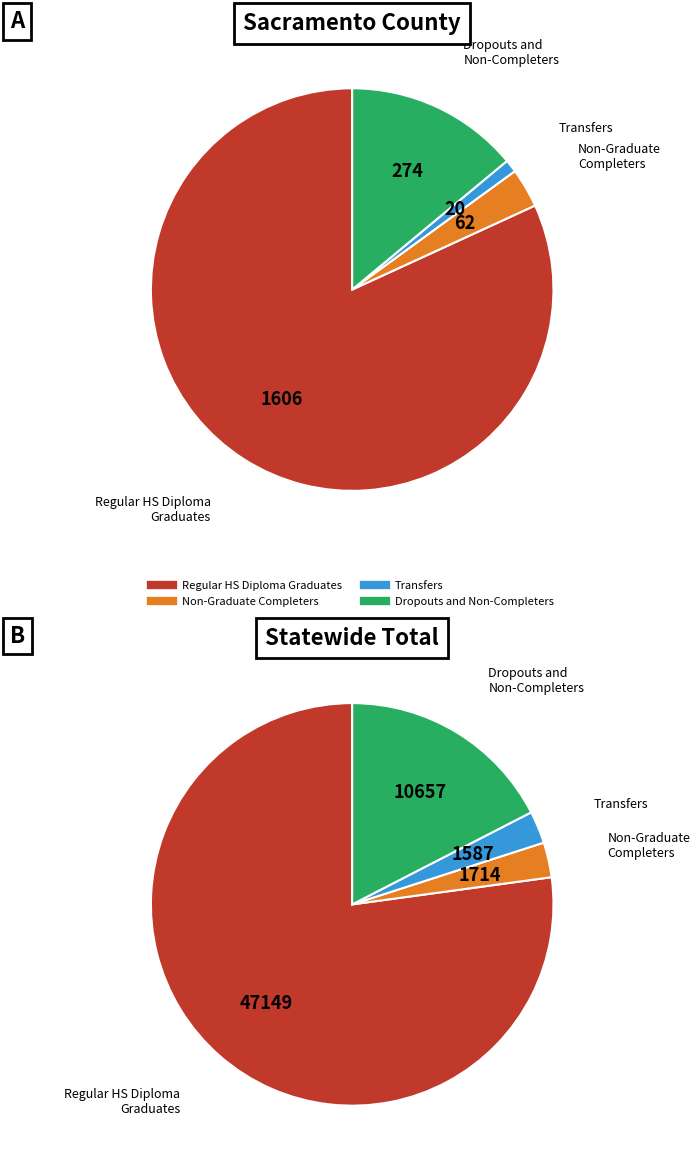

What is the largest slice in the pie chart?

Statewide Total